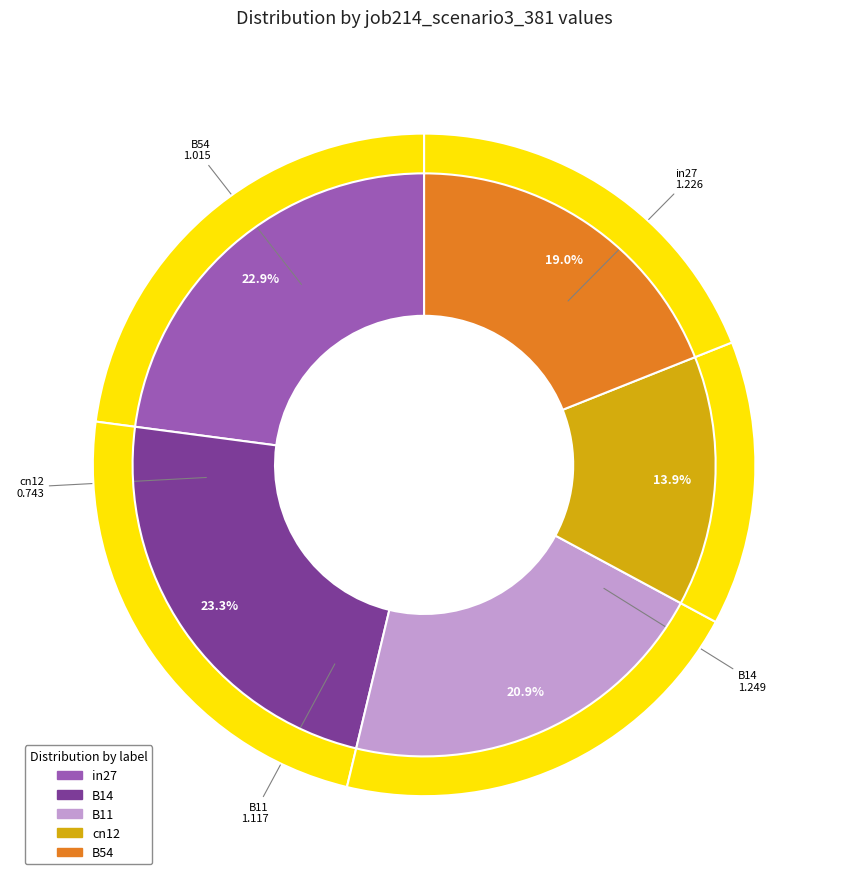

To the nearest percent, what is the average slice percentage?

20%